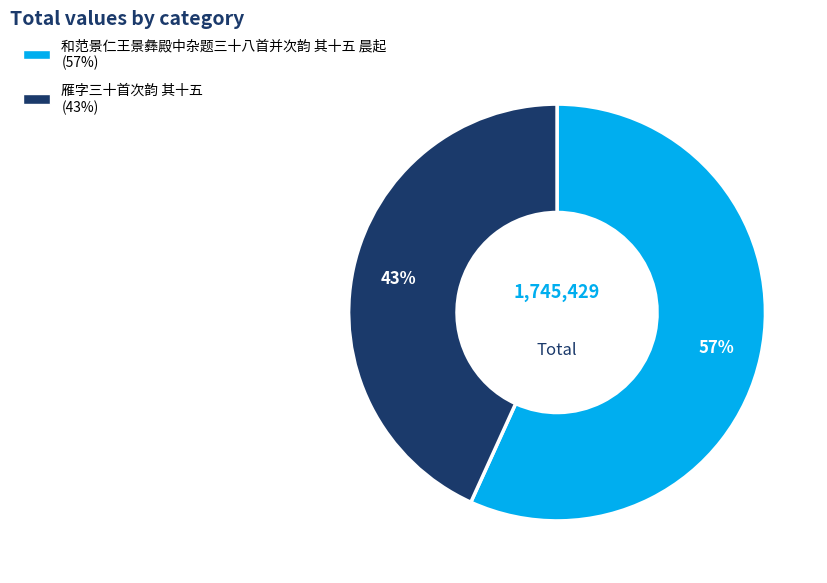

The 雁字三十首次韵 其十五 slice represents 34% of the pie. True or false?

False